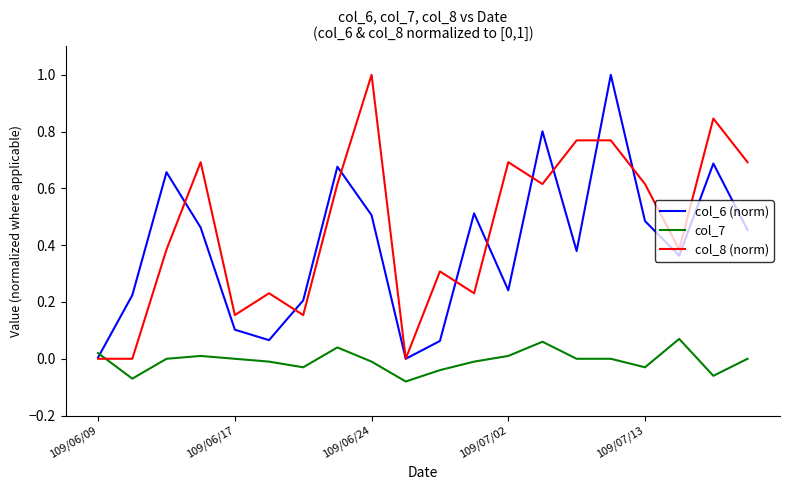

What is the maximum value for col_8 (norm)?

1.0